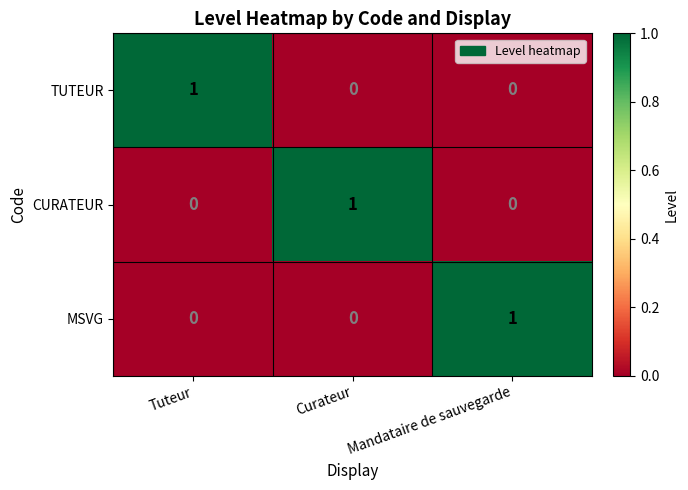

At how many categories does at least one series exceed 0?

3